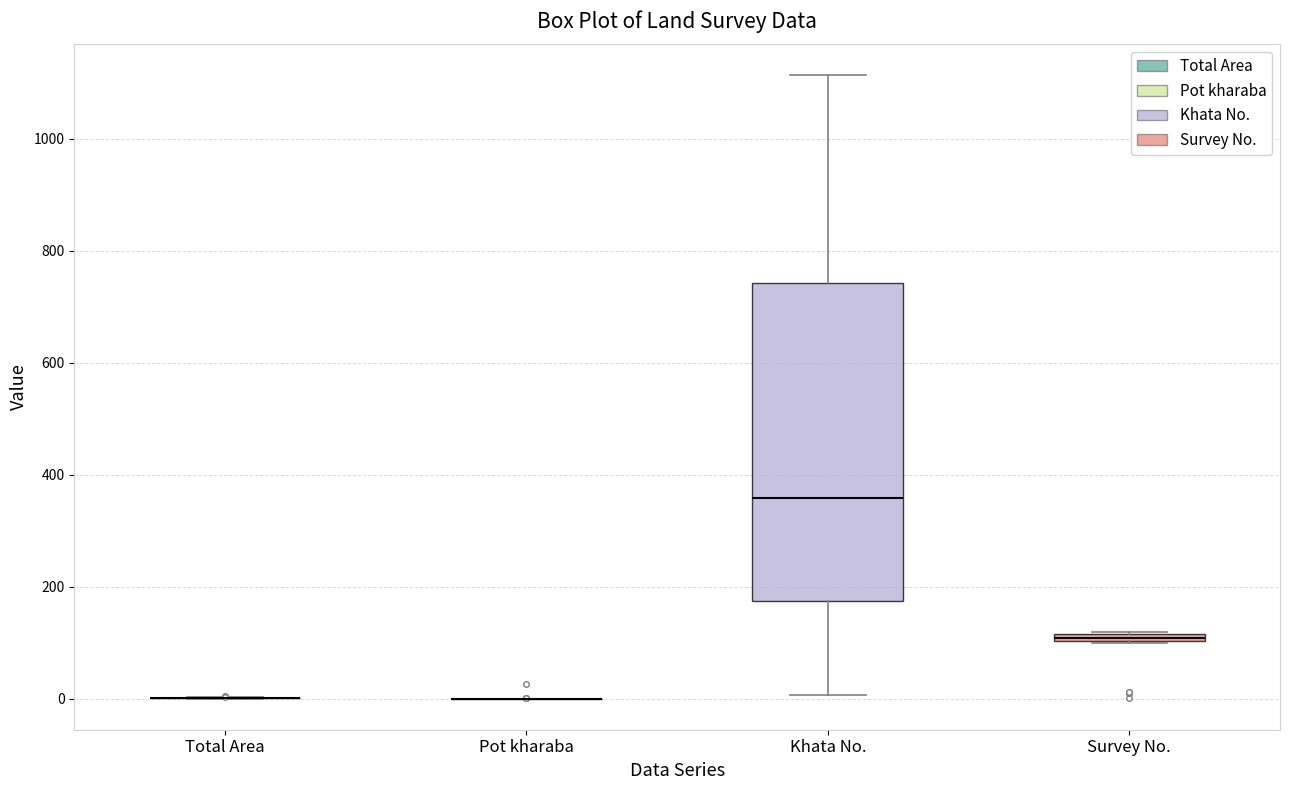

Which box is the tallest, from its lower edge to its upper edge?

Khata No.